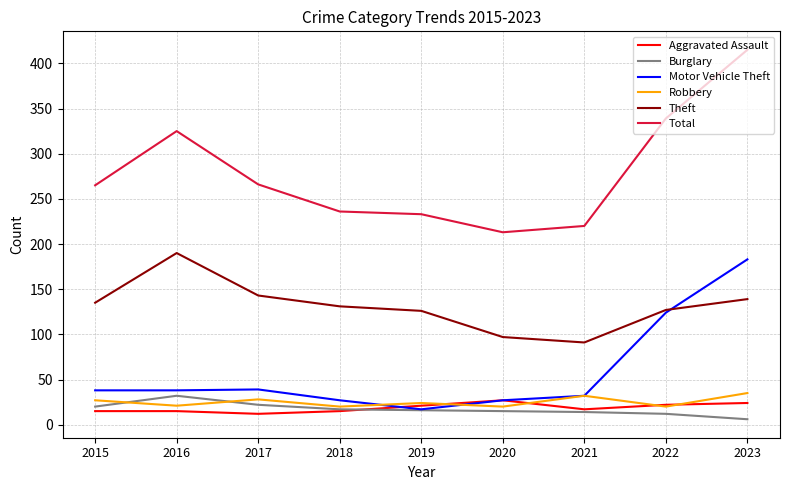

True or false: Robbery has a value of 21 at 2016.

True